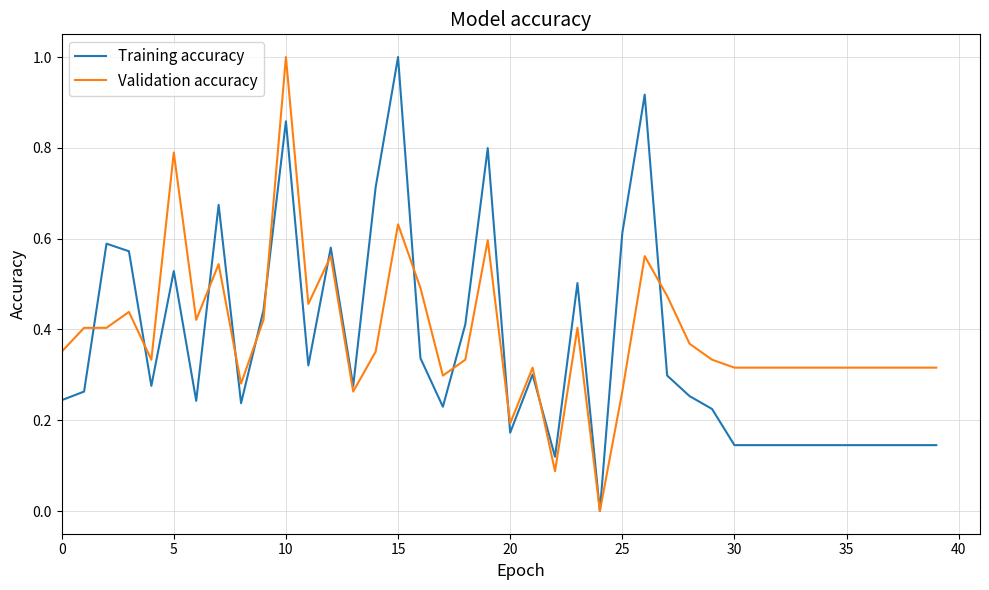

What is the greatest value displayed?

1.0